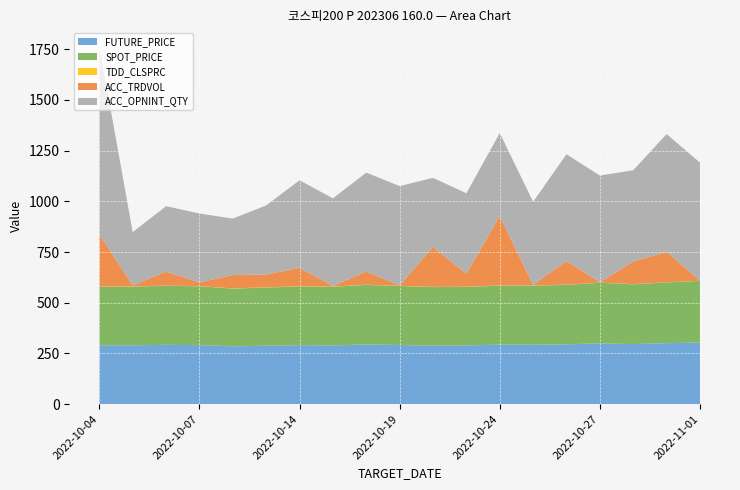

Reading right to left, list all the values displayed in this chart.

FUTURE_PRICE: 303.9	300.7	295.8	299.6	294.7	292.4	292.9	289.6	288.6	291.3	294.5	289.4	290.9	287.9	284.9	290.9	292.1	290.4	290.0
SPOT_PRICE: 303.9	299.6	295.1	298.8	293.9	291.6	291.5	288.6	288.6	291.3	293.6	289.6	289.4	287.1	285.0	290.4	291.3	289.1	288.3
TDD_CLSPRC: 0.5	0.6	0.7	0.7	0.7	0.8	0.8	0.8	0.8	0.7	0.7	0.8	0.8	0.9	1.0	0.8	0.8	1.0	1.0
ACC_TRDVOL: 1.0	150.0	112.0	2.0	117.0	3.0	343.0	64.0	197.0	2.0	65.0	3.0	91.0	63.0	66.0	18.0	69.0	5.0	259.0
ACC_OPNINT_QTY: 582.0	581.0	450.0	526.0	526.0	410.0	409.0	397.0	341.0	490.0	488.0	432.0	432.0	341.0	278.0	340.0	323.0	263.0	927.0